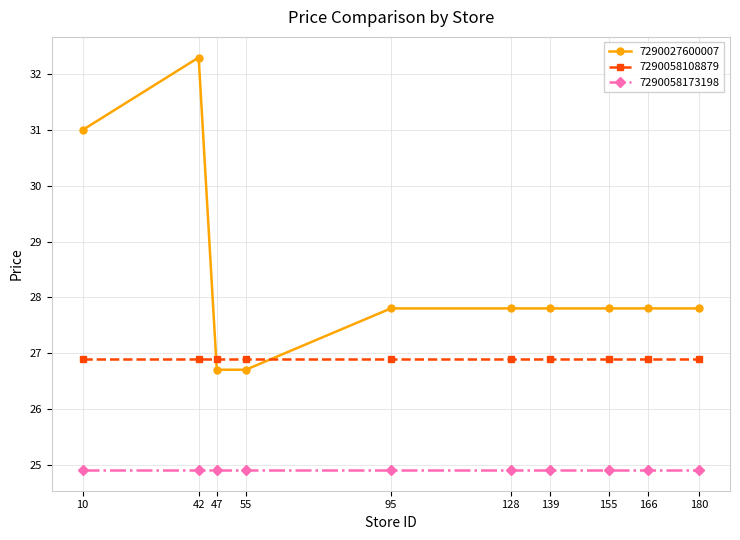

At which label does 7290027600007 first exceed 27?

10